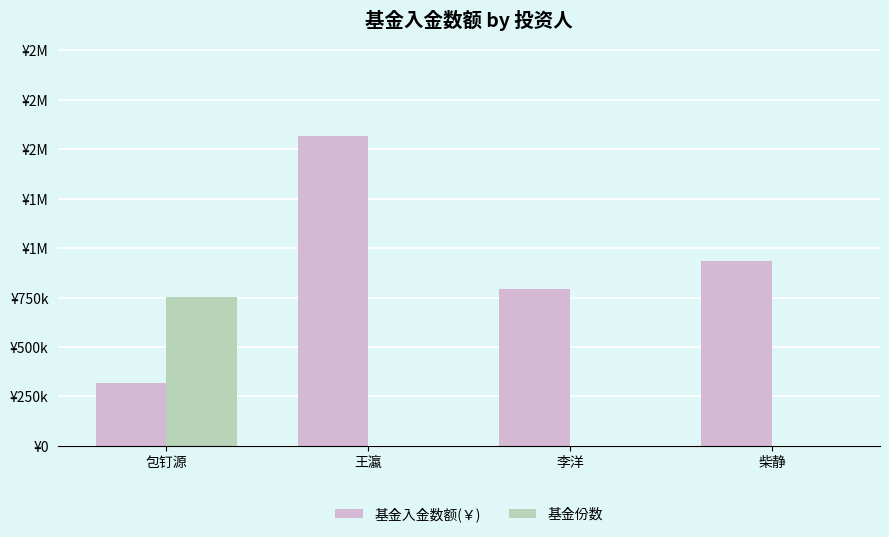

What are all the series names shown in the legend?

基金入金数额(￥), 基金份数